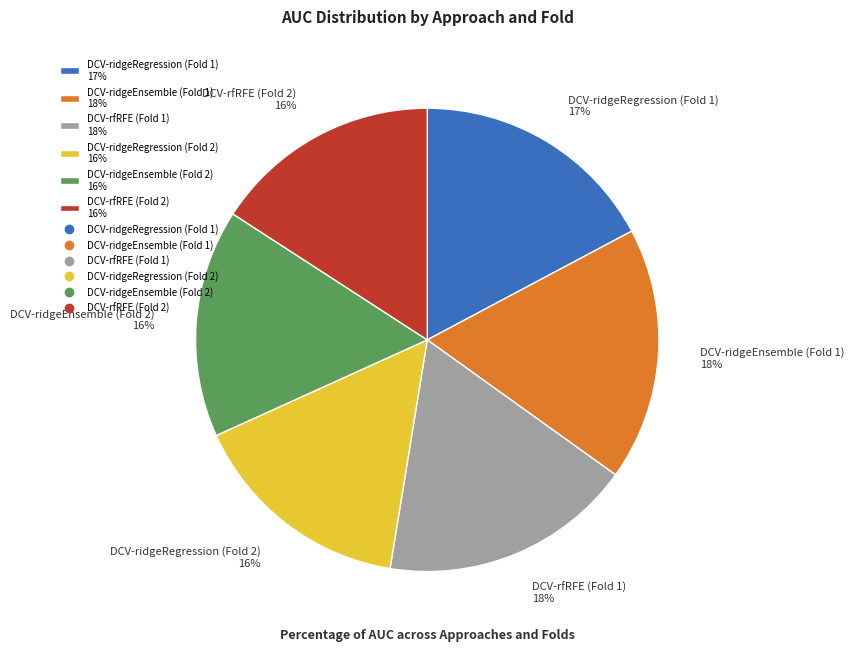

Is there a majority slice in this chart?

No